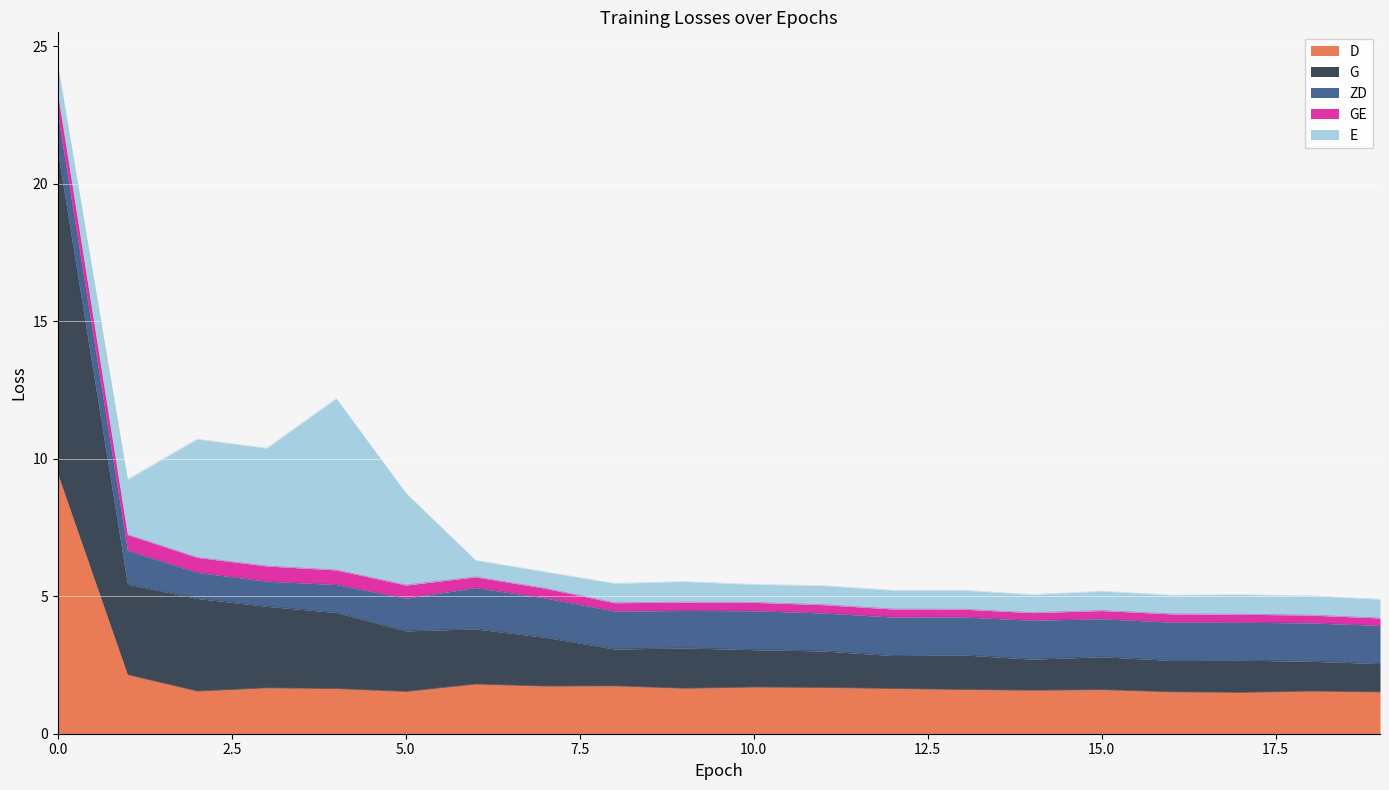

Reading right to left, transcribe all the data shown in this chart.

D: 19=1.5	18=1.5	17=1.5	16=1.5	15=1.6	14=1.6	13=1.6	12=1.6	11=1.7	10=1.7	9=1.7	8=1.7	7=1.7	6=1.8	5=1.5	4=1.6	3=1.7	2=1.5	1=2.1	0=9.4
G: 19=1.0	18=1.1	17=1.2	16=1.1	15=1.2	14=1.1	13=1.3	12=1.2	11=1.3	10=1.4	9=1.5	8=1.3	7=1.8	6=2.0	5=2.2	4=2.8	3=3.0	2=3.4	1=3.3	0=11.7
ZD: 19=1.4	18=1.4	17=1.4	16=1.4	15=1.4	14=1.4	13=1.4	12=1.4	11=1.4	10=1.4	9=1.4	8=1.4	7=1.4	6=1.5	5=1.2	4=1.0	3=0.9	2=0.9	1=1.2	0=1.4
GE: 19=0.3	18=0.3	17=0.3	16=0.3	15=0.3	14=0.3	13=0.3	12=0.3	11=0.3	10=0.3	9=0.3	8=0.3	7=0.4	6=0.4	5=0.5	4=0.5	3=0.6	2=0.5	1=0.6	0=0.7
E: 19=0.7	18=0.7	17=0.7	16=0.7	15=0.7	14=0.7	13=0.7	12=0.7	11=0.7	10=0.7	9=0.8	8=0.7	7=0.6	6=0.6	5=3.3	4=6.2	3=4.3	2=4.3	1=2.0	0=1.1